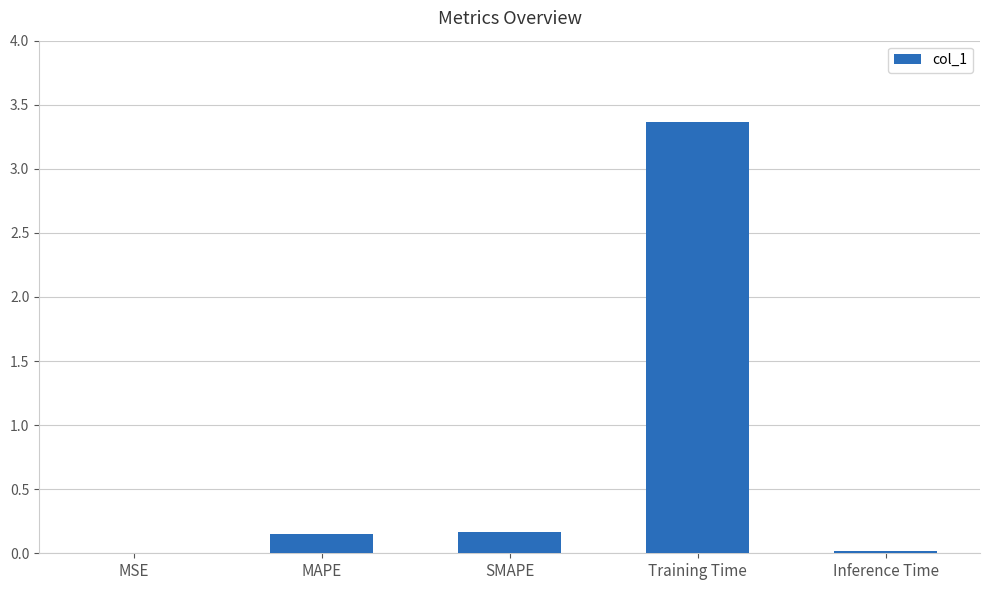

What is the sum of all values?

3.7